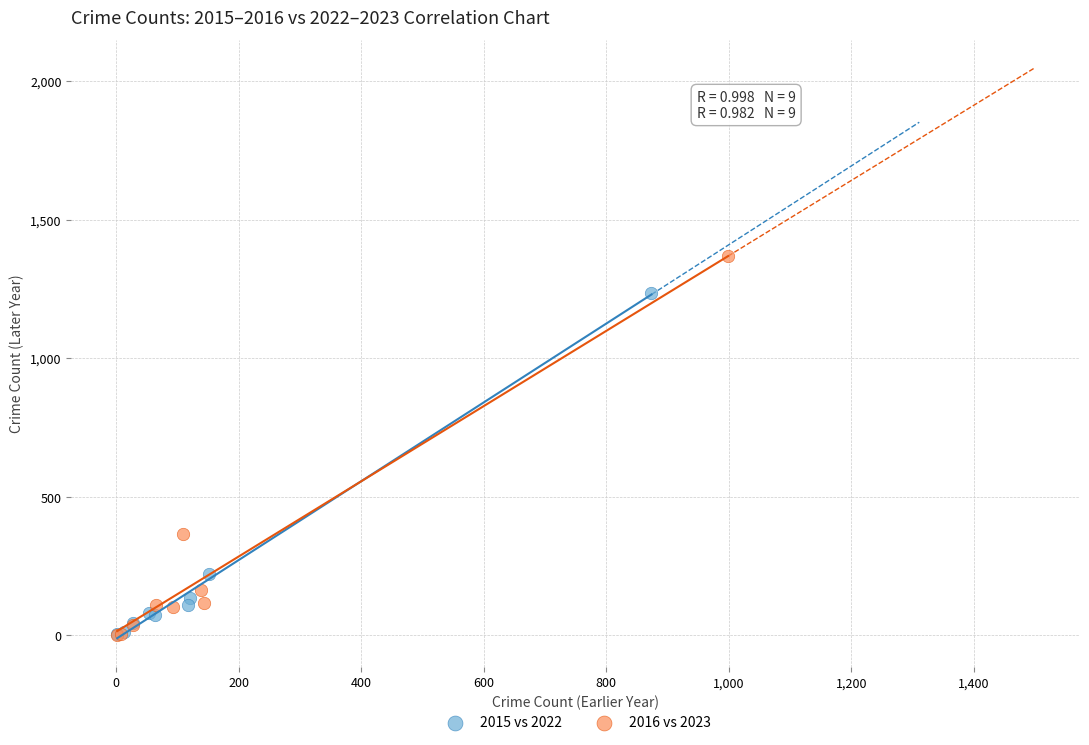

Which series reaches the maximum Y coordinate?

2016 vs 2023